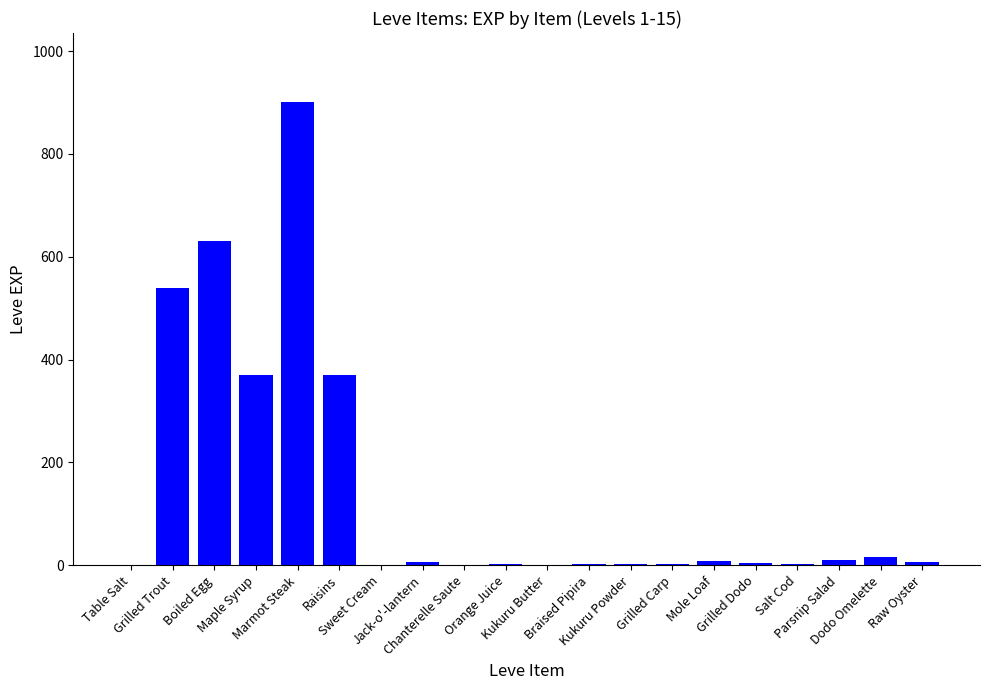

What is the maximum value shown in the chart?

900